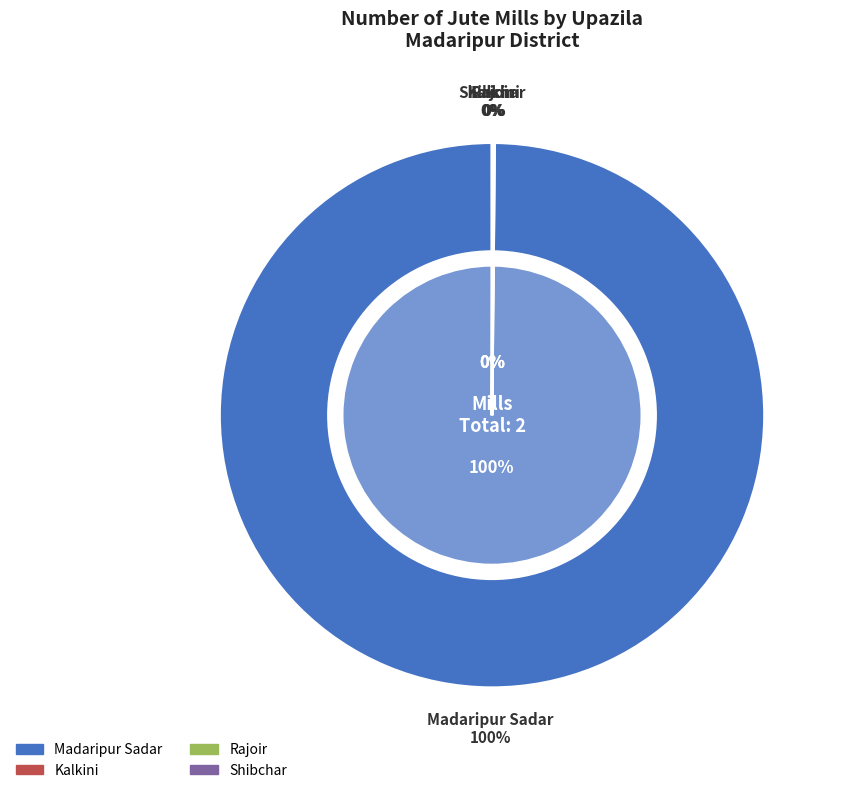

How many slices are in this pie chart?

4